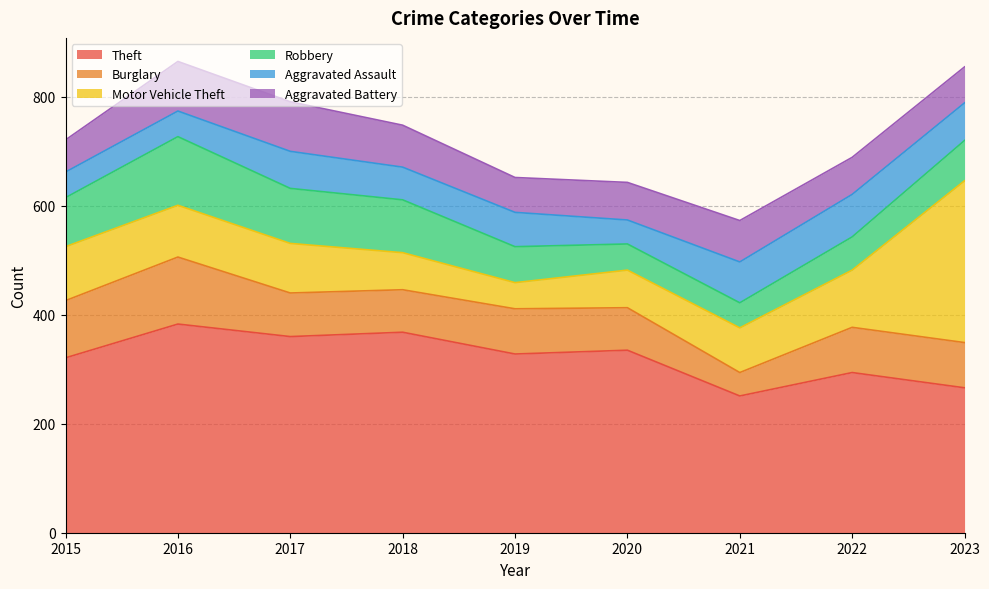

Read the Burglary value at 2016.

123